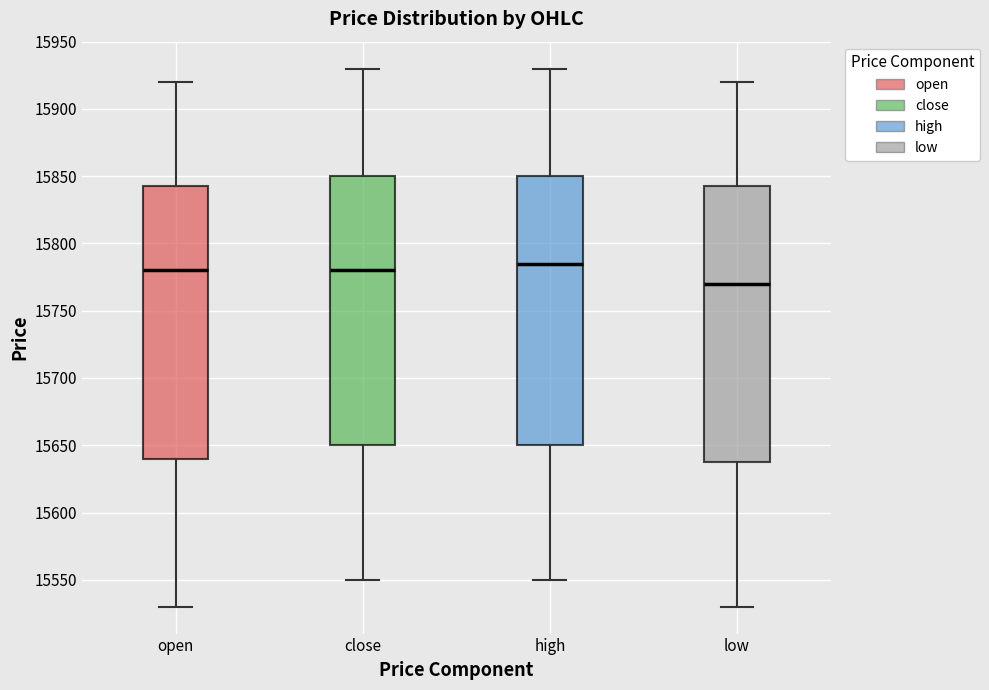

Reading left to right, transcribe this box plot: for each box, give where its median line is, the range the box spans, and where its two whiskers end, as read against the y-axis. The values are not printed on the chart, so give them approximately, as read against the axis.

open: median 15780, box 15640 to 15845, whiskers 15530 to 15920
close: median 15780, box 15650 to 15850, whiskers 15550 to 15930
high: median 15785, box 15650 to 15850, whiskers 15550 to 15930
low: median 15770, box 15640 to 15845, whiskers 15530 to 15920